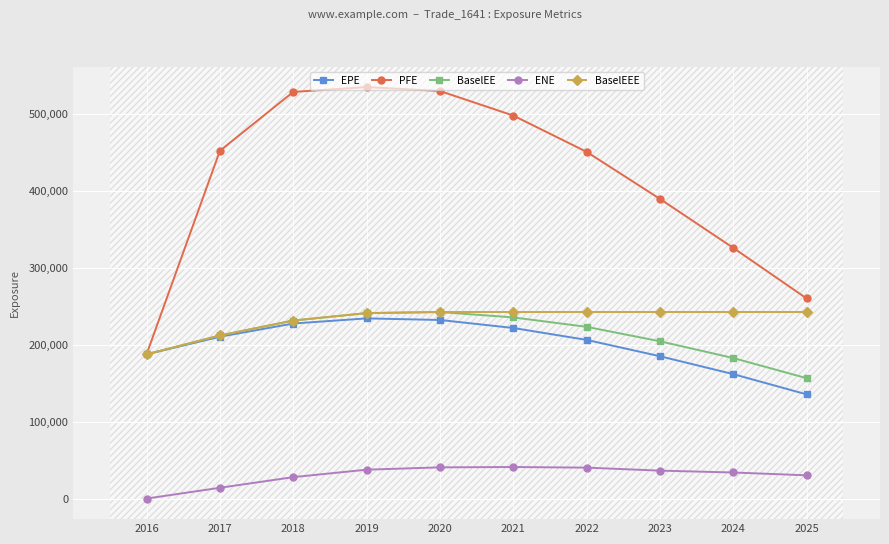

At which label does BaselEE reach its minimum?

2025